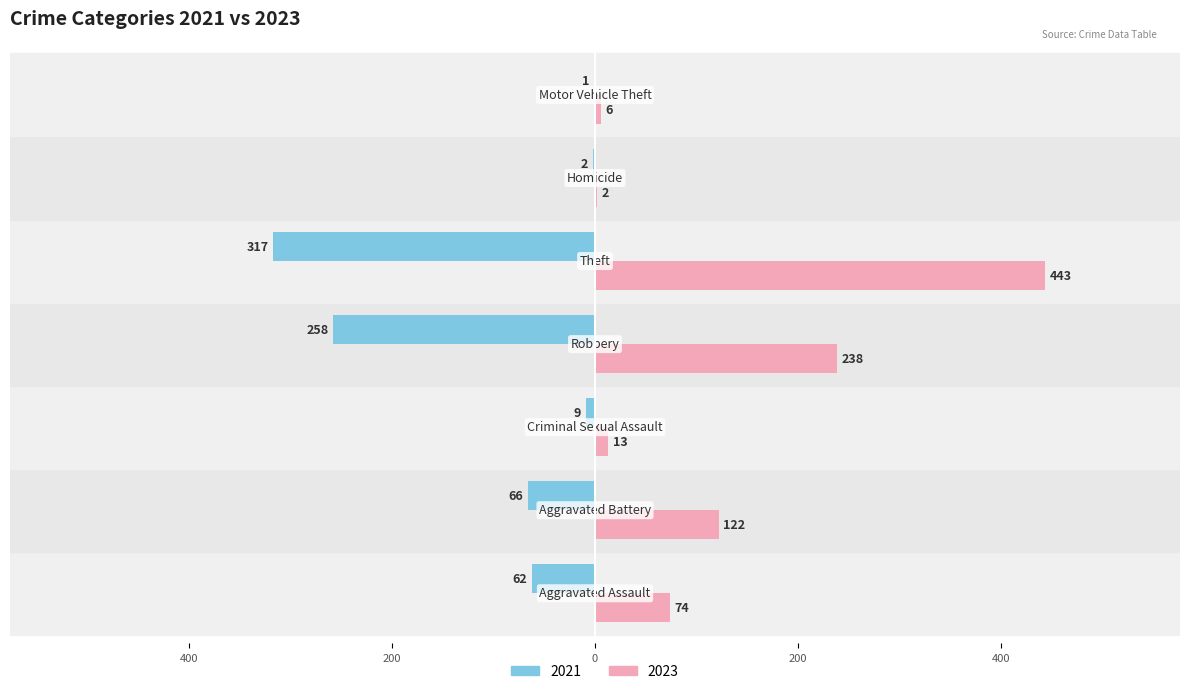

What are all the series names shown in the legend?

2021, 2023